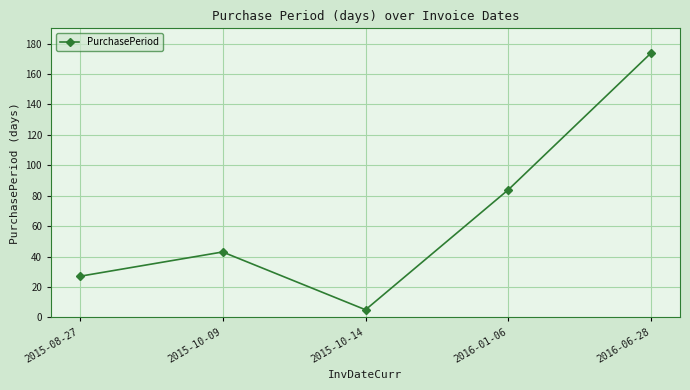

Which has a higher value, 2016-01-06 or 2015-10-14?

2016-01-06